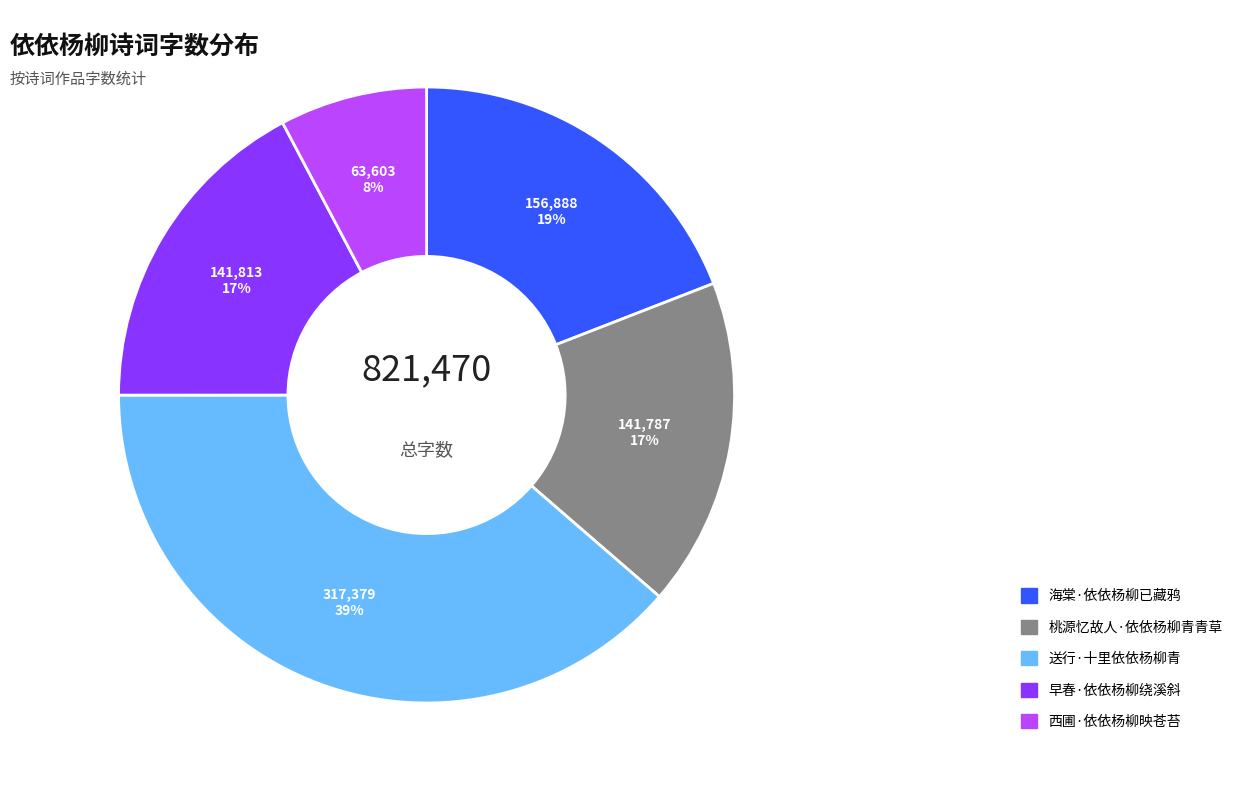

Which category has the smallest portion of the pie?

西圃·依依杨柳映苍苔